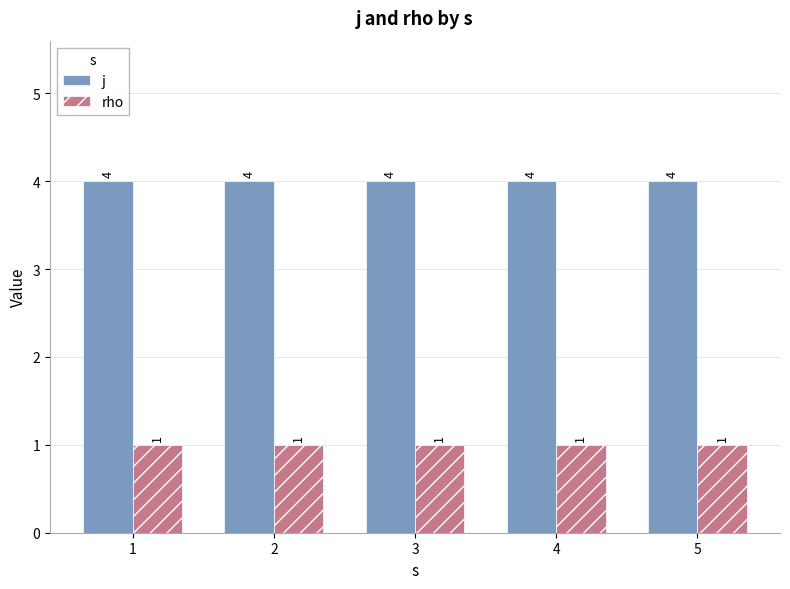

What is the difference between the highest and lowest values at 1?

3